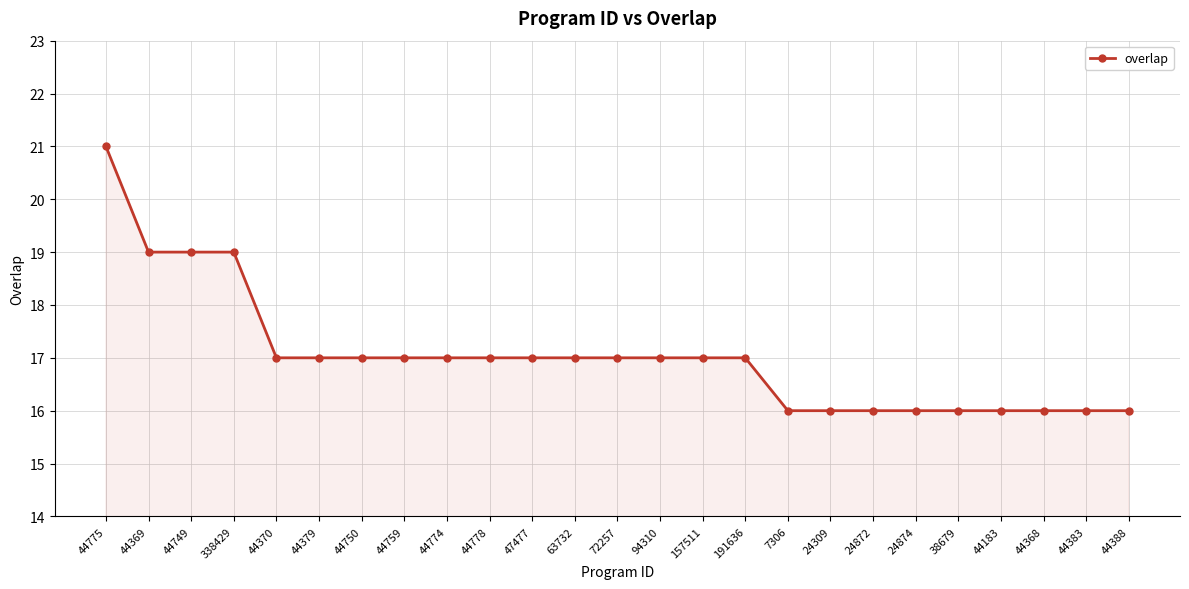

What value does the data have at 191636?

17